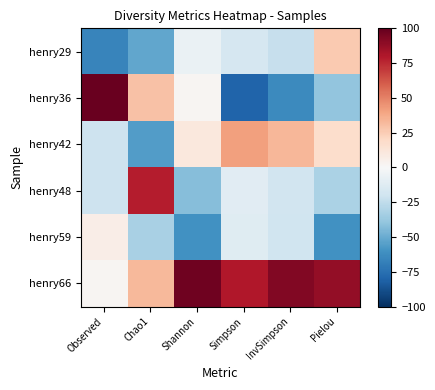

Which series changed the most between Shannon and Pielou?

henry36